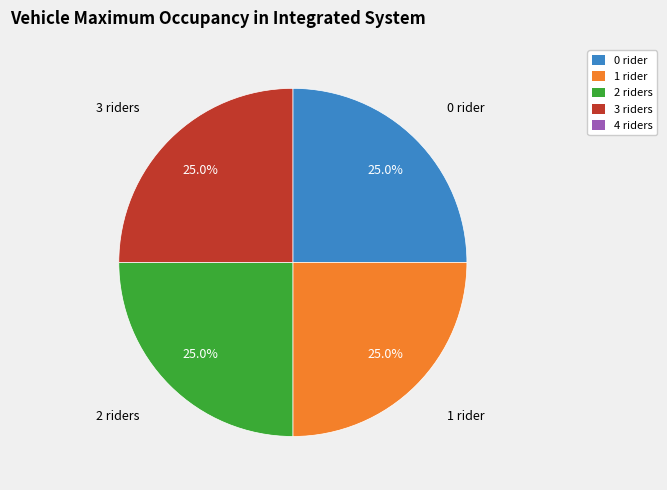

Is there any slice that represents more than half of the pie?

No